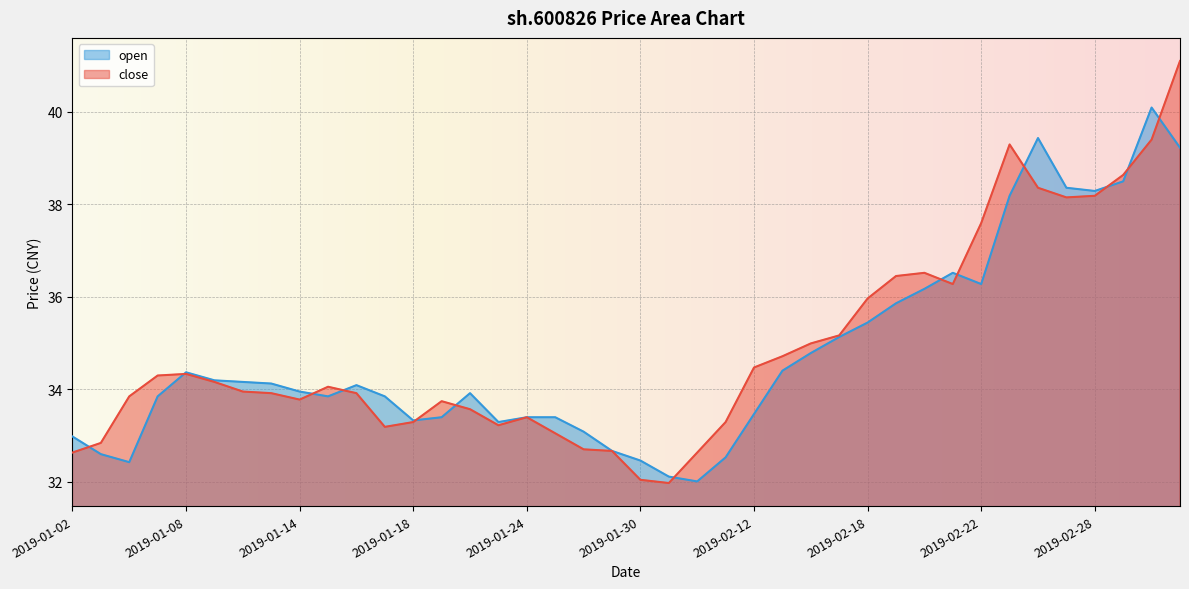

Count the number of data series in this chart.

2